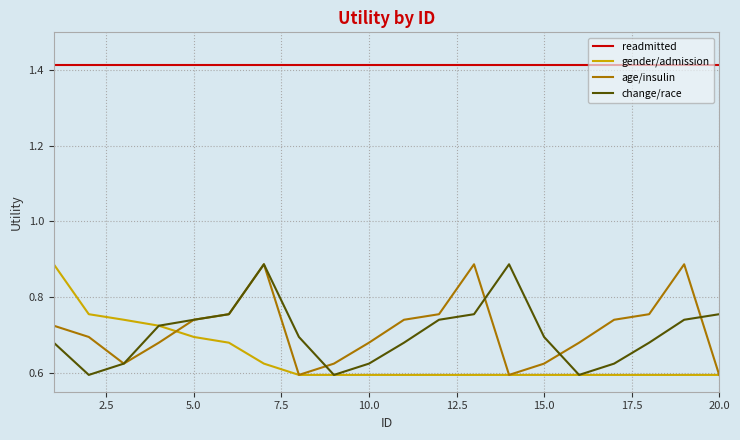

True or false: change/race and readmitted cross at least once.

False